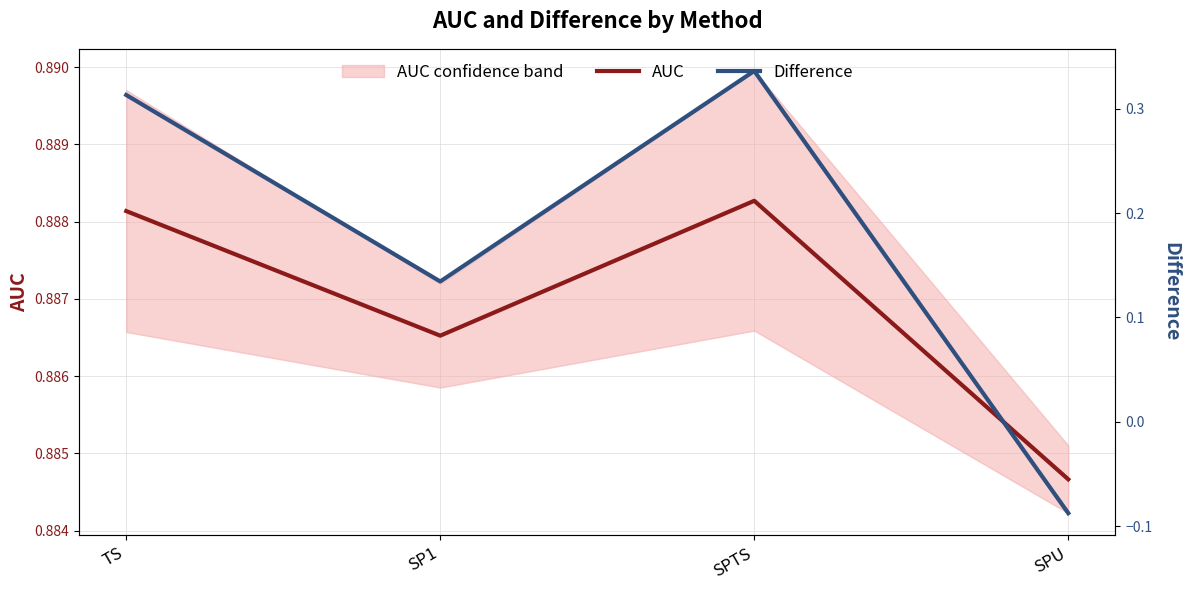

How many lines are shown in the chart?

2